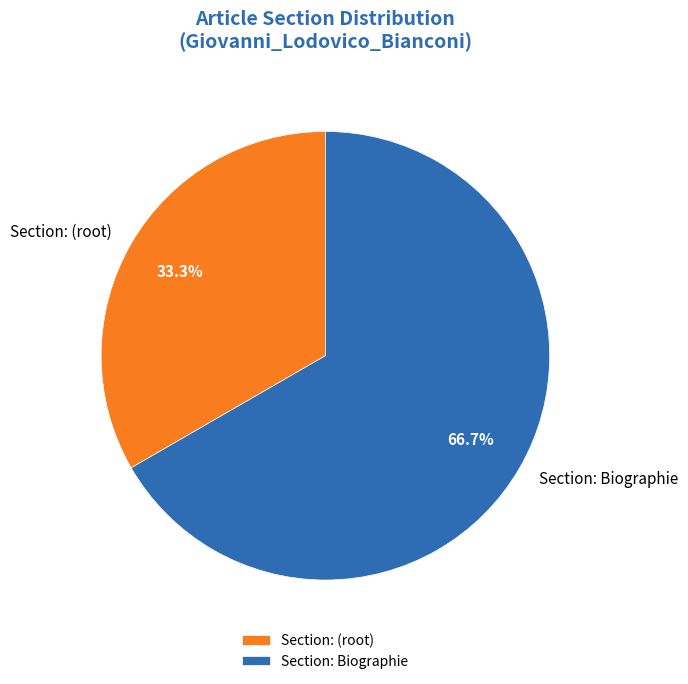

What is the majority slice?

Section: Biographie